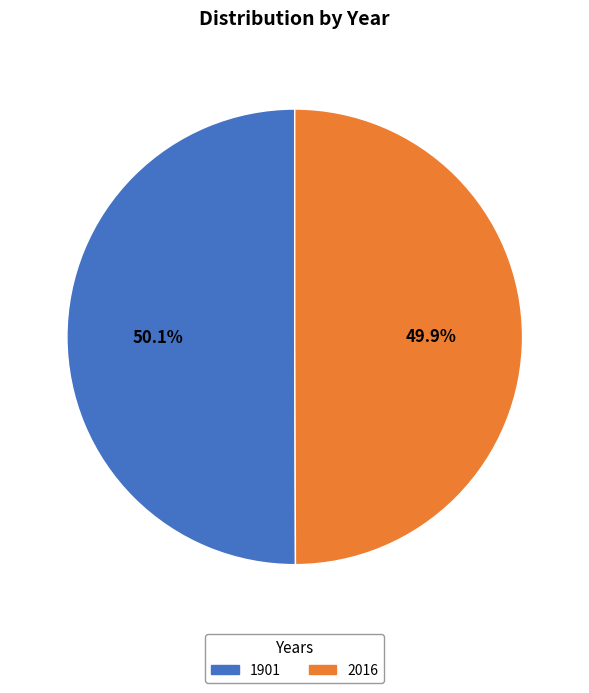

Is there a majority slice in this chart?

Yes